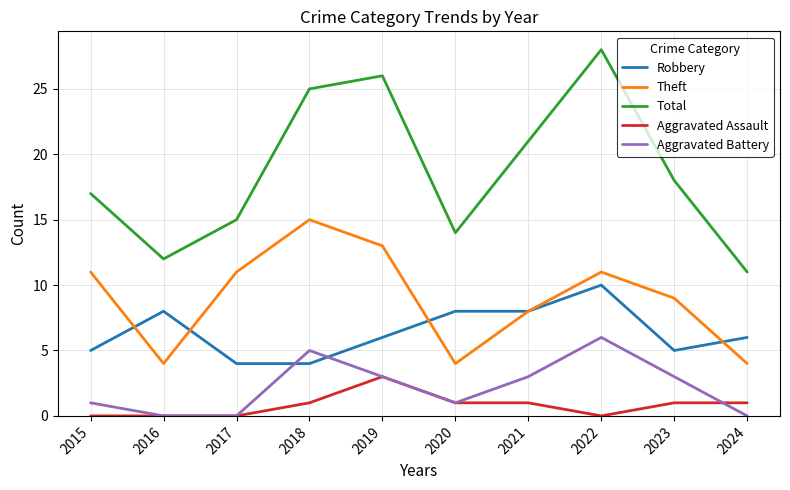

What is the spread (max minus min) of values at 2024?

11